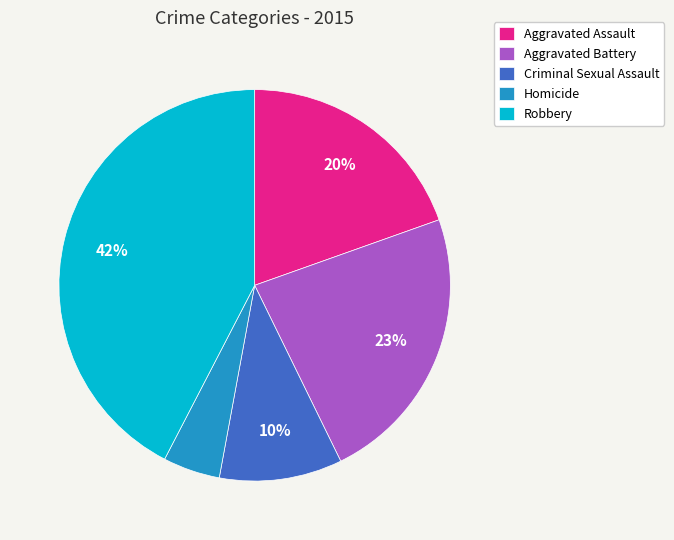

Is the sum of Aggravated Battery and Homicide greater than half?

No